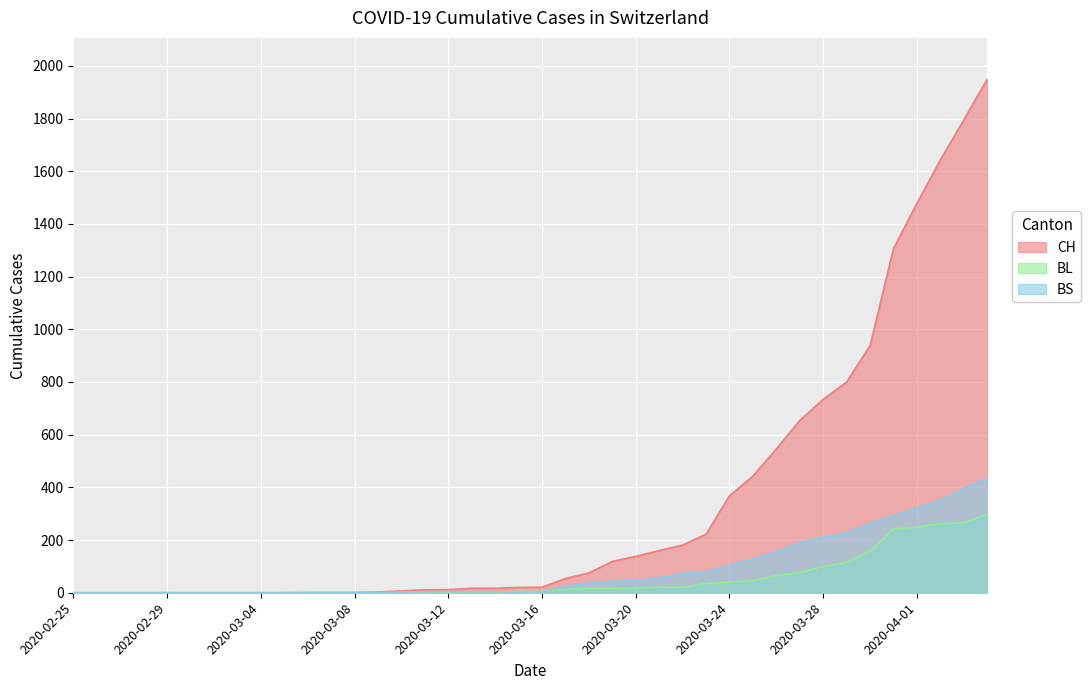

Does the chart display data point markers on the line(s)?

No